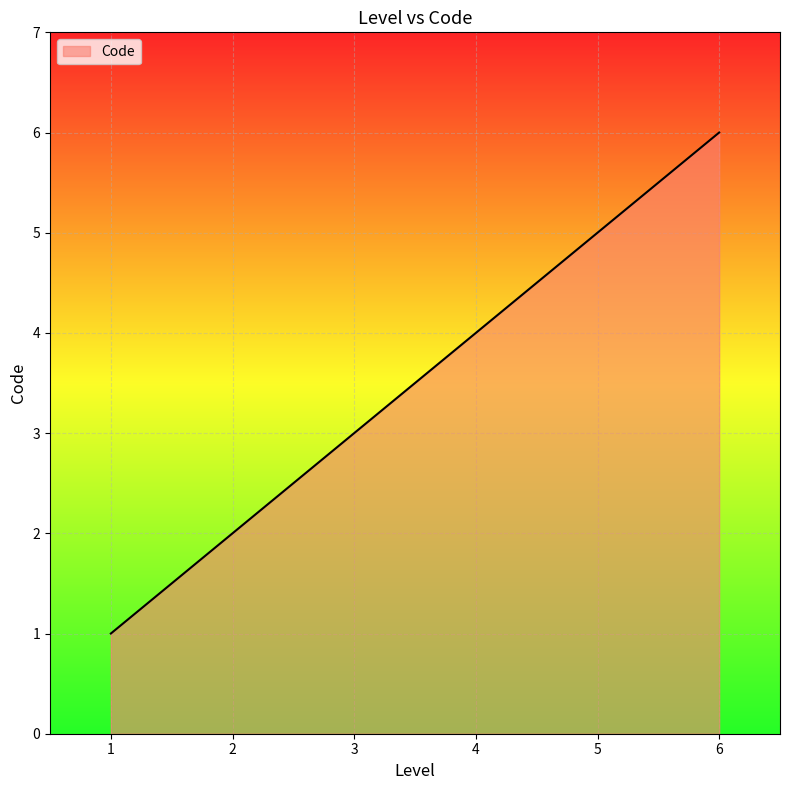

Reading right to left, extract all data points from this chart.

6=6	5=5	4=4	3=3	2=2	1=1